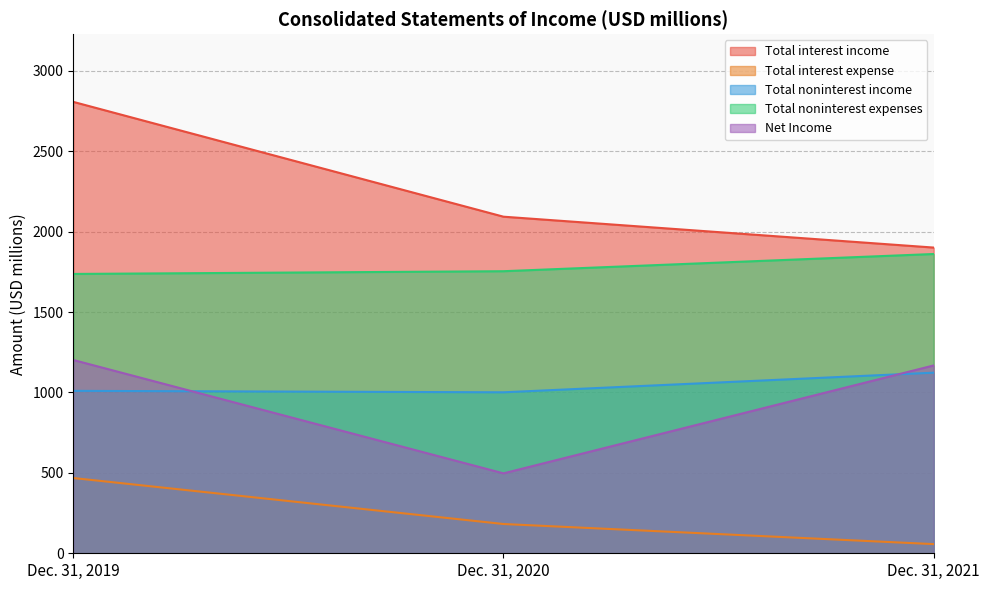

True or false: Total interest income has a value of 2927 at Dec. 31, 2020.

False